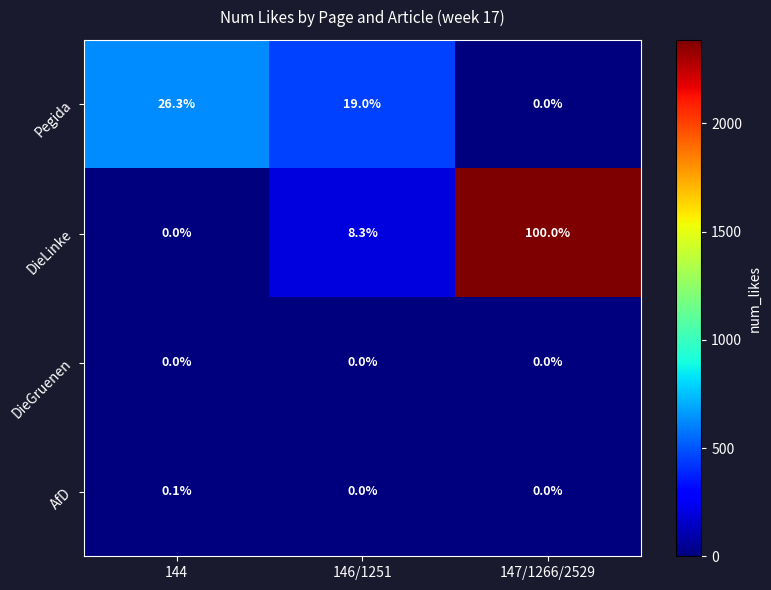

What is the total value across all series at 146/1251?

27.3